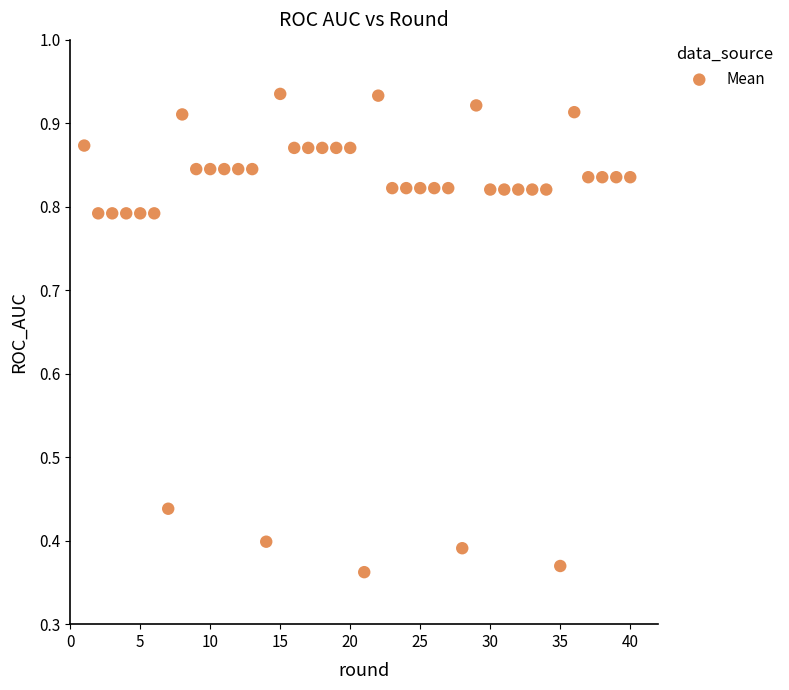

What is the range of Y values (max minus min)?

0.6